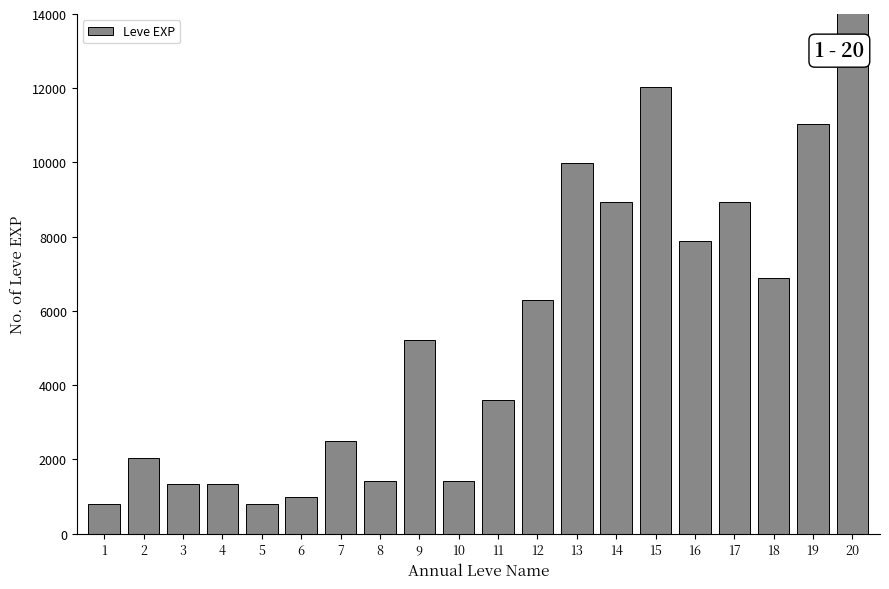

Which category has the lowest value across all series?

1